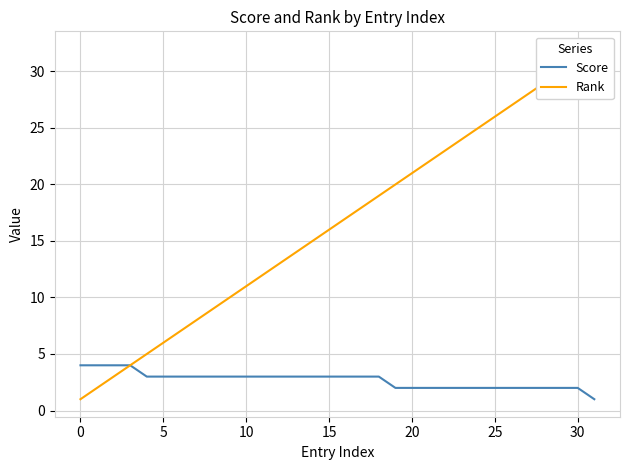

True or false: Rank and Score intersect in this chart.

False